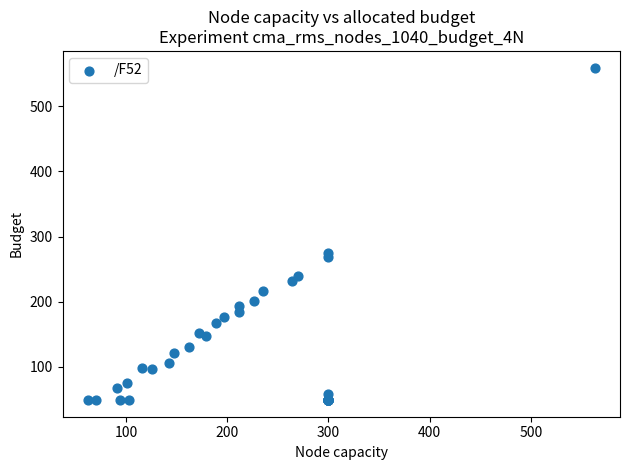

What Y value in the scatter plot is closest to 304?

274.6